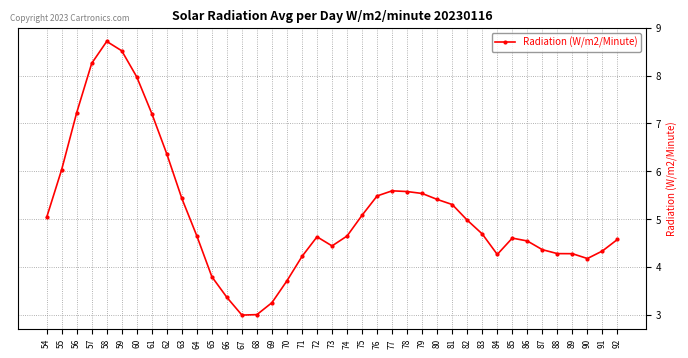

What is the difference between the values at 62 and 81?

1.1